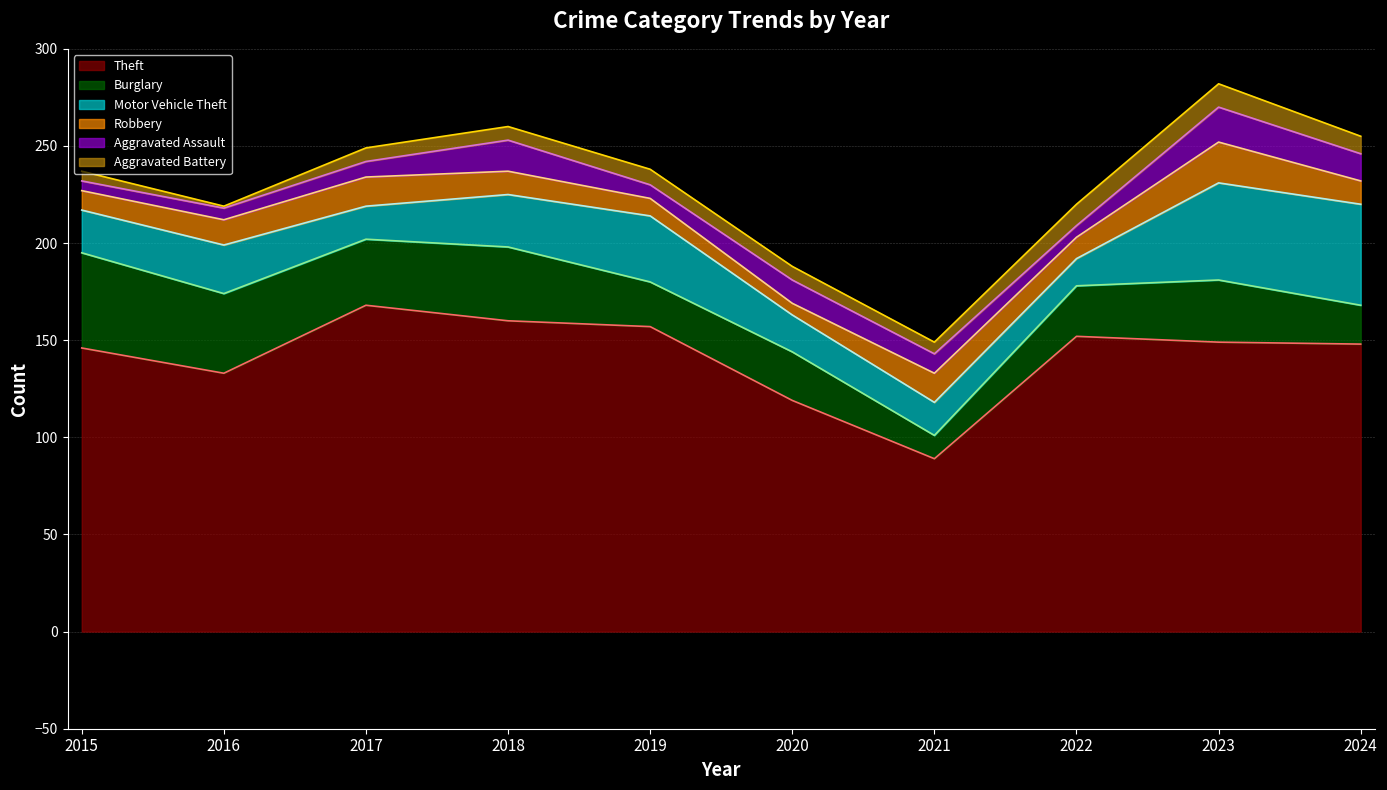

True or false: Burglary and Aggravated Battery cross at least once.

False